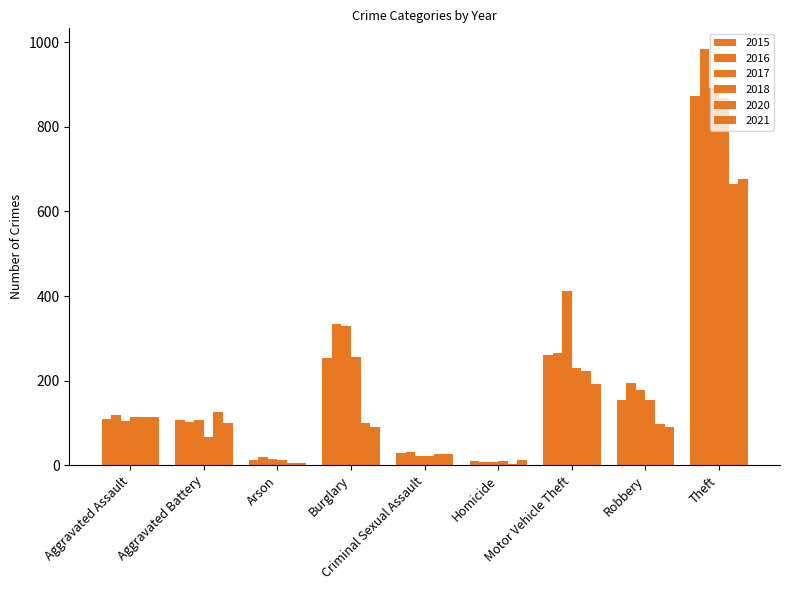

Reading left to right, transcribe all the data shown in this chart.

2015: Aggravated Assault=110	Aggravated Battery=108	Arson=13	Burglary=254	Criminal Sexual Assault=28	Homicide=9	Motor Vehicle Theft=261	Robbery=154	Theft=874
2016: Aggravated Assault=118	Aggravated Battery=102	Arson=20	Burglary=333	Criminal Sexual Assault=30	Homicide=7	Motor Vehicle Theft=265	Robbery=194	Theft=984
2017: Aggravated Assault=105	Aggravated Battery=108	Arson=14	Burglary=329	Criminal Sexual Assault=21	Homicide=8	Motor Vehicle Theft=411	Robbery=178	Theft=892
2018: Aggravated Assault=115	Aggravated Battery=67	Arson=12	Burglary=257	Criminal Sexual Assault=21	Homicide=10	Motor Vehicle Theft=231	Robbery=155	Theft=868
2020: Aggravated Assault=113	Aggravated Battery=126	Arson=4	Burglary=100	Criminal Sexual Assault=27	Homicide=2	Motor Vehicle Theft=222	Robbery=97	Theft=666
2021: Aggravated Assault=115	Aggravated Battery=100	Arson=6	Burglary=90	Criminal Sexual Assault=26	Homicide=13	Motor Vehicle Theft=193	Robbery=91	Theft=678